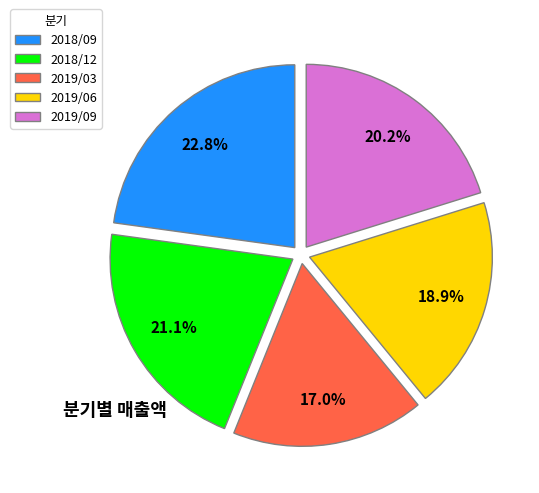

How many segments does this pie chart have?

5